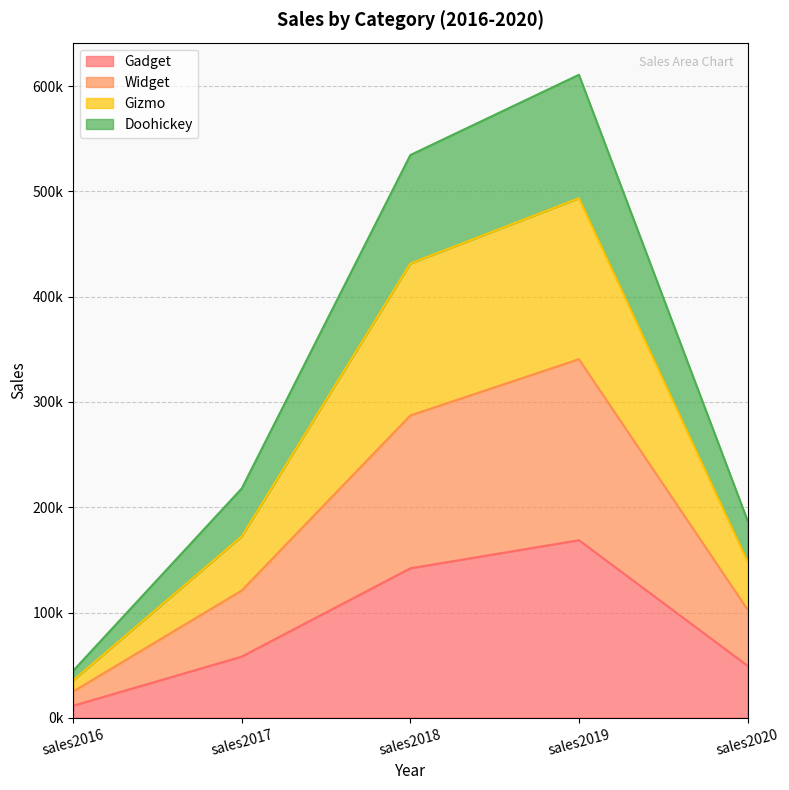

The Gadget series shows 168681.8 at sales2019. True or false?

True